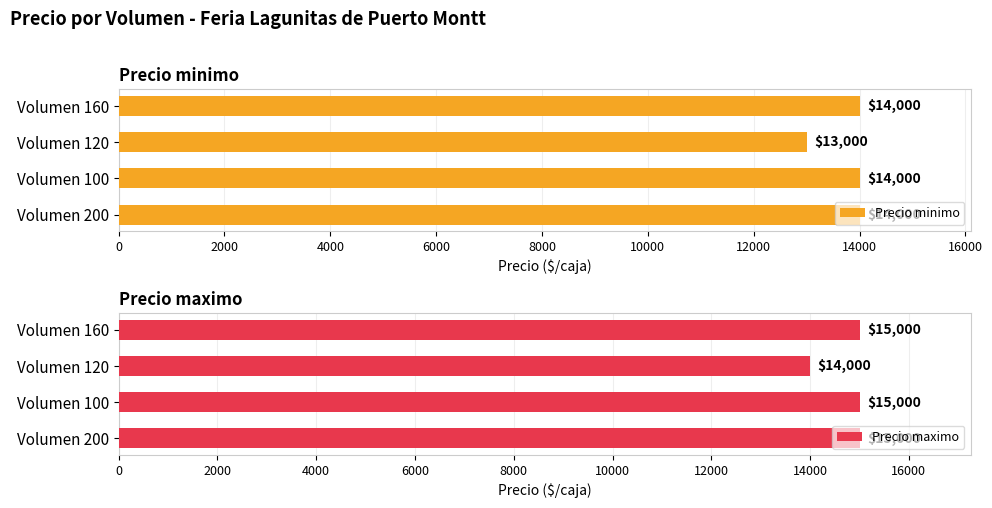

What is the average value of the Precio minimo series?

13750